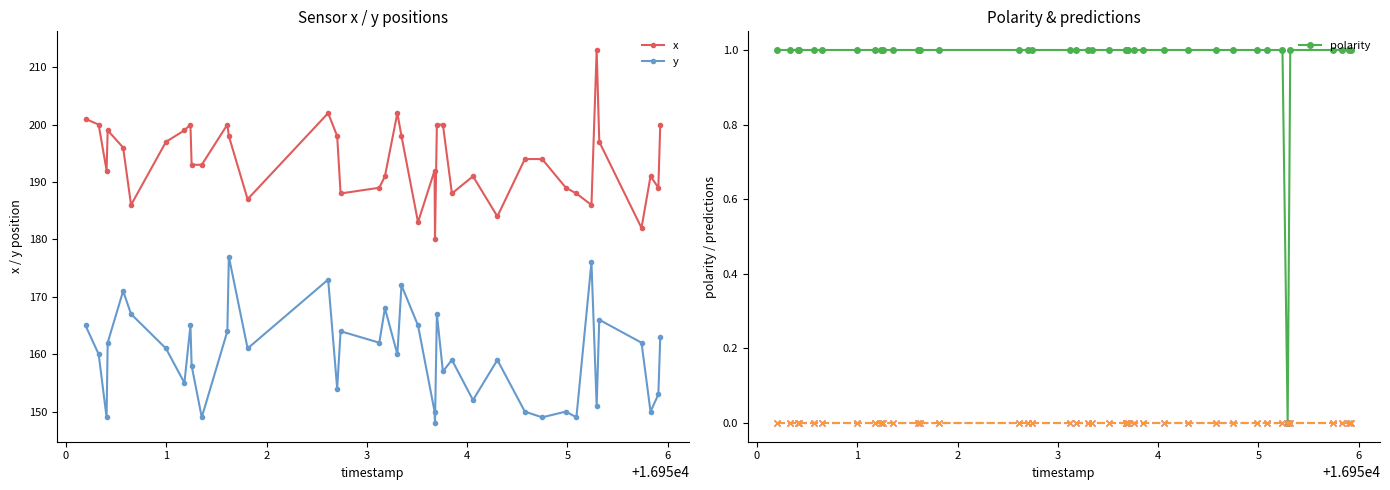

What is the average value of the y series?

160